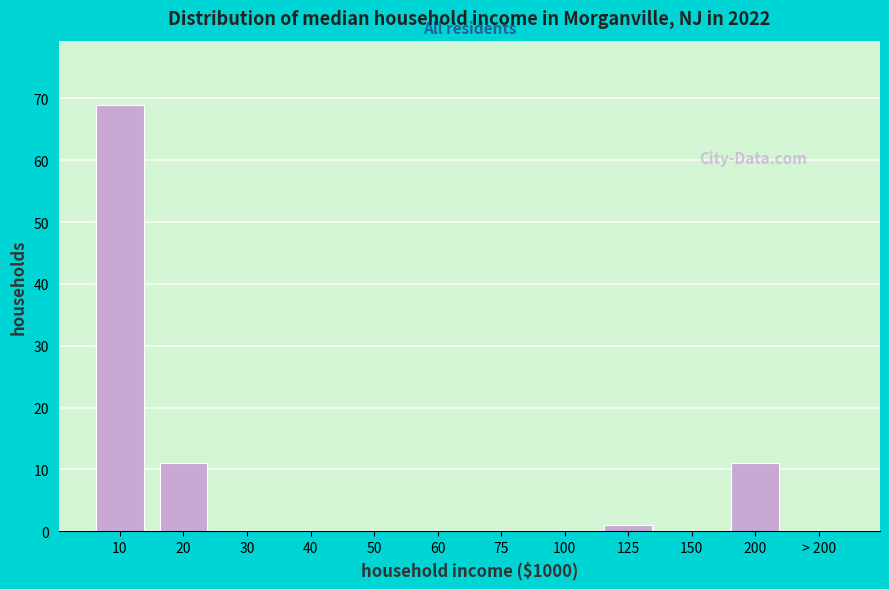

Reading left to right, list all the values displayed in this chart.

10=69	20=11	30=0	40=0	50=0	60=0	75=0	100=0	125=1	150=0	200=11	> 200=0